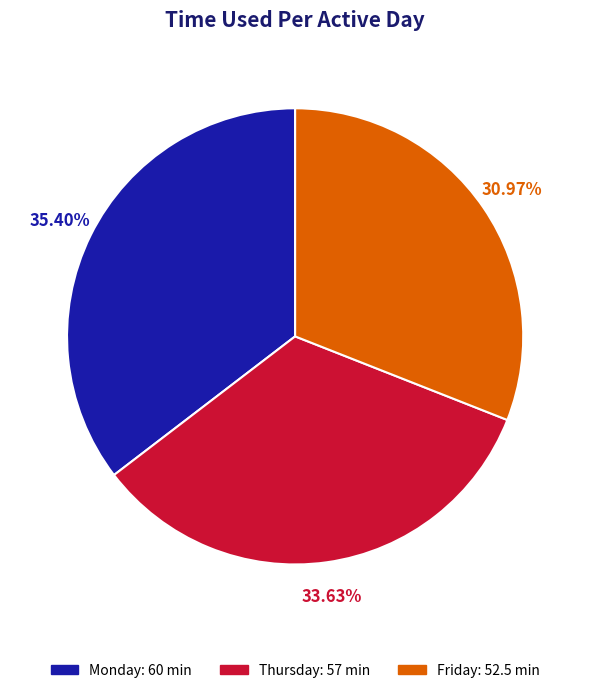

Is there a majority slice in this chart?

No